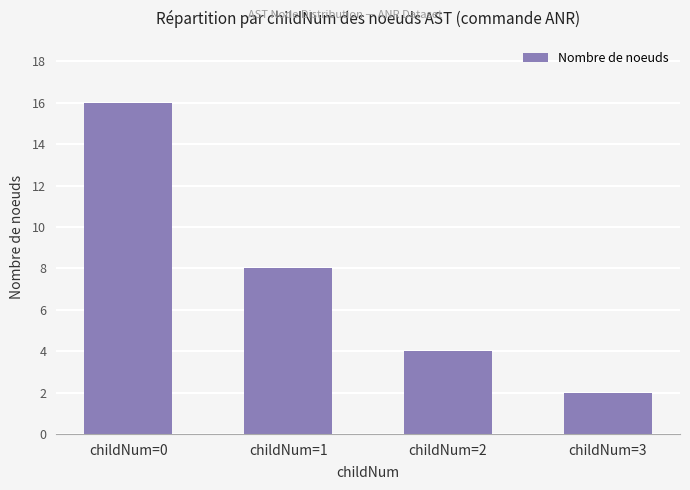

Where is the data nearest to the value 9?

childNum=1